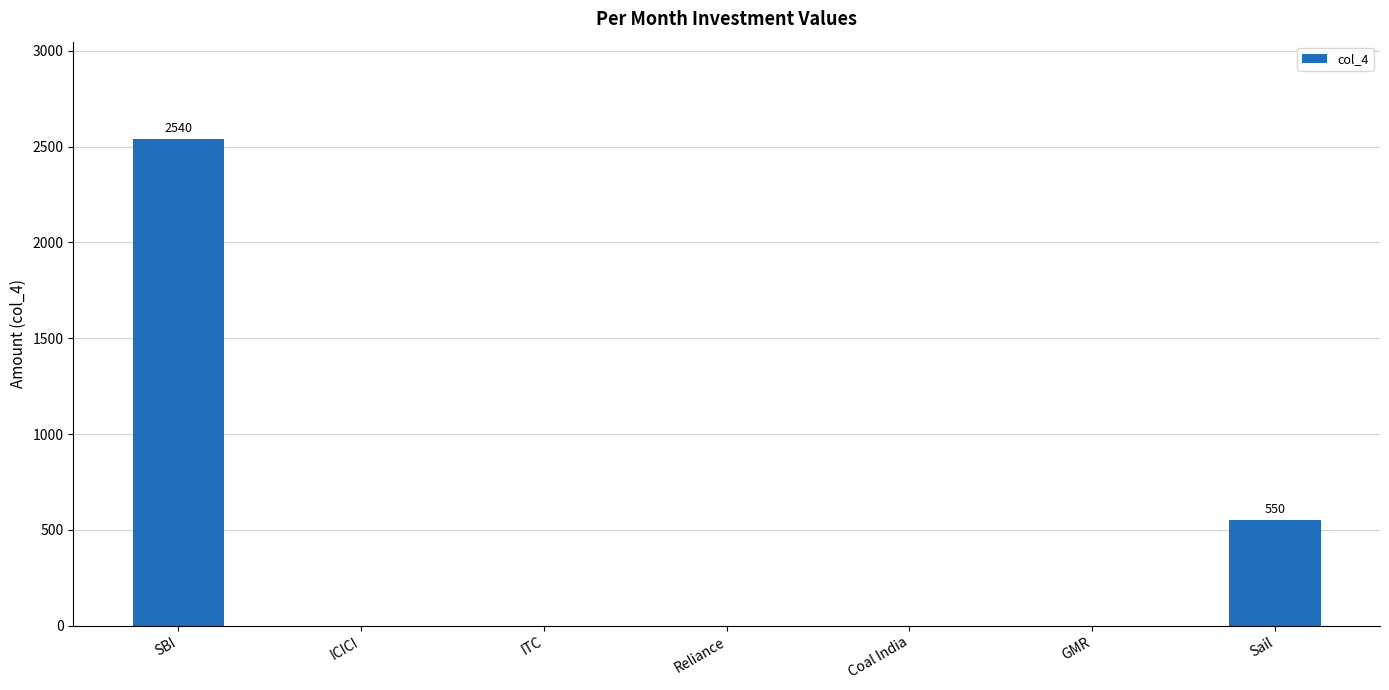

What is the maximum value shown in the chart?

2540